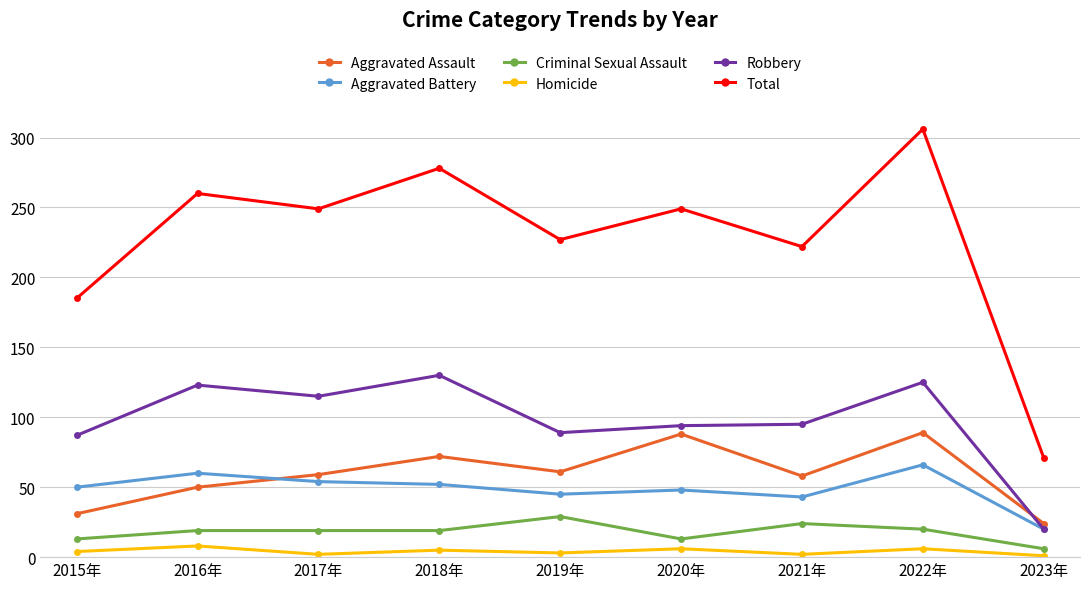

What are all the series names shown in the legend?

Aggravated Assault, Aggravated Battery, Criminal Sexual Assault, Homicide, Robbery, Total